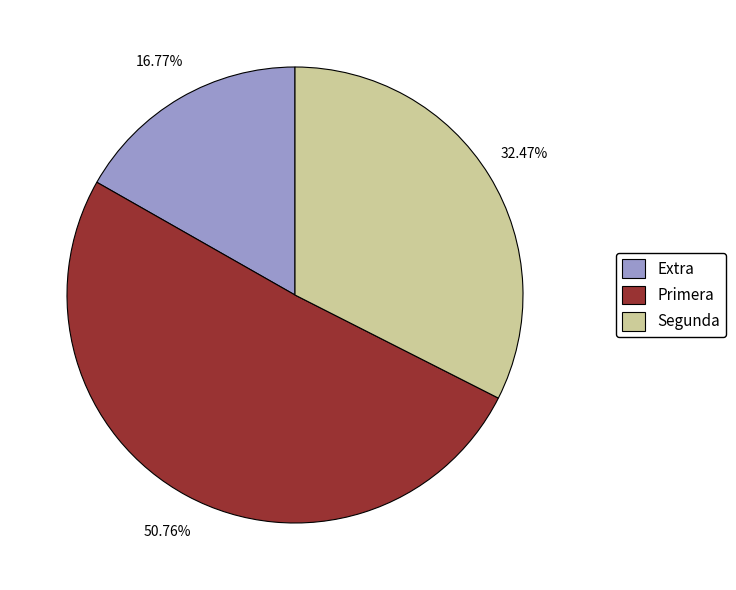

Rank the categories by value from lowest to highest.

Extra, Segunda, Primera